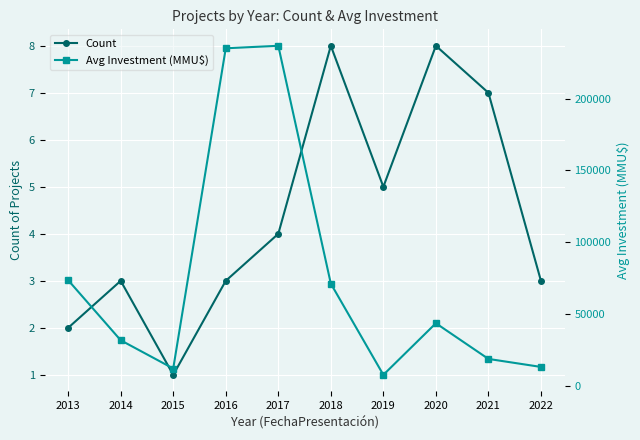

What is the total value across all series at 2017?

236749